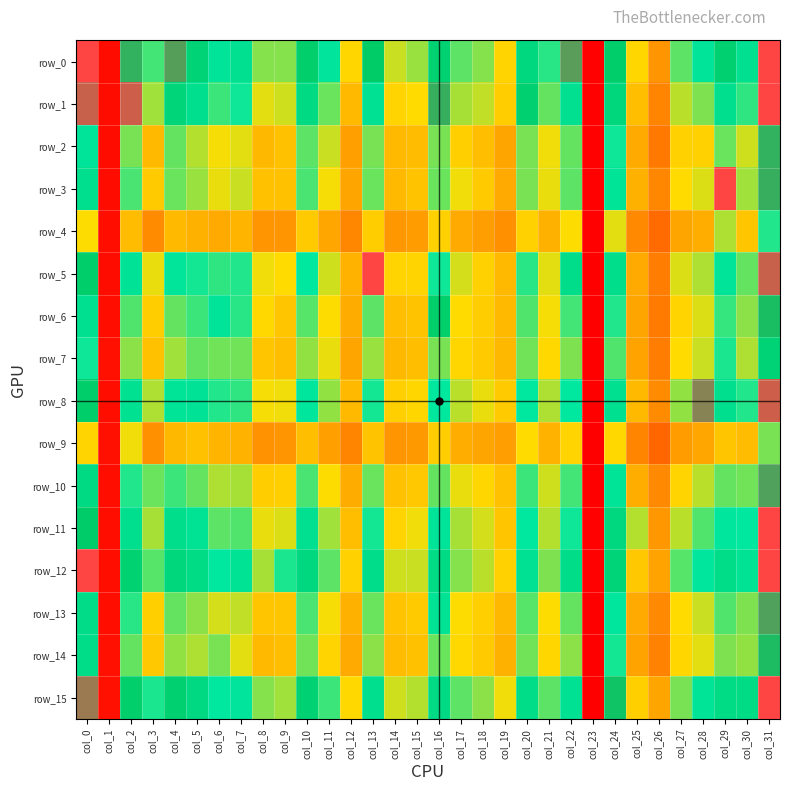

Which series has the largest range (max minus min)?

row_5